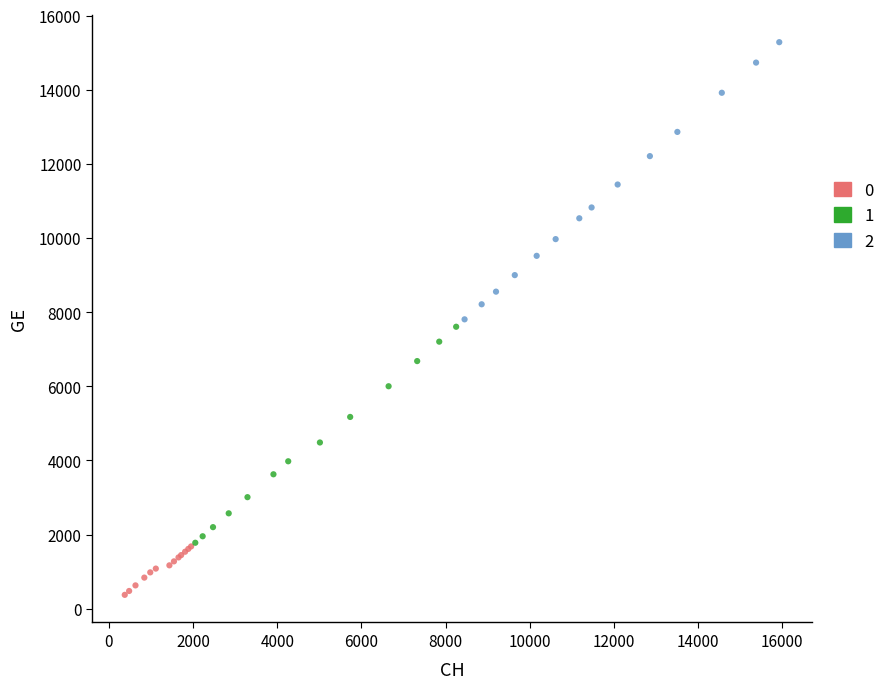

Which series reaches the maximum Y coordinate?

2